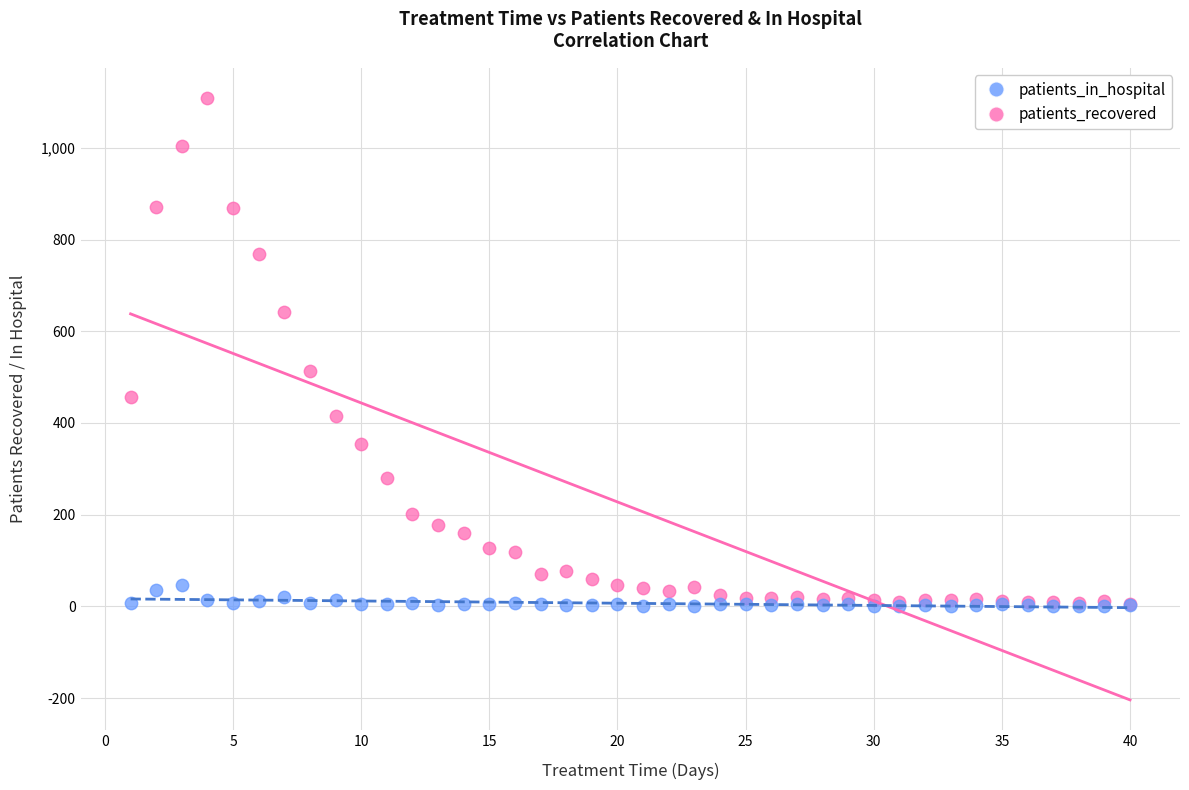

In the patients_recovered series, what Y value is closest to 557?

513